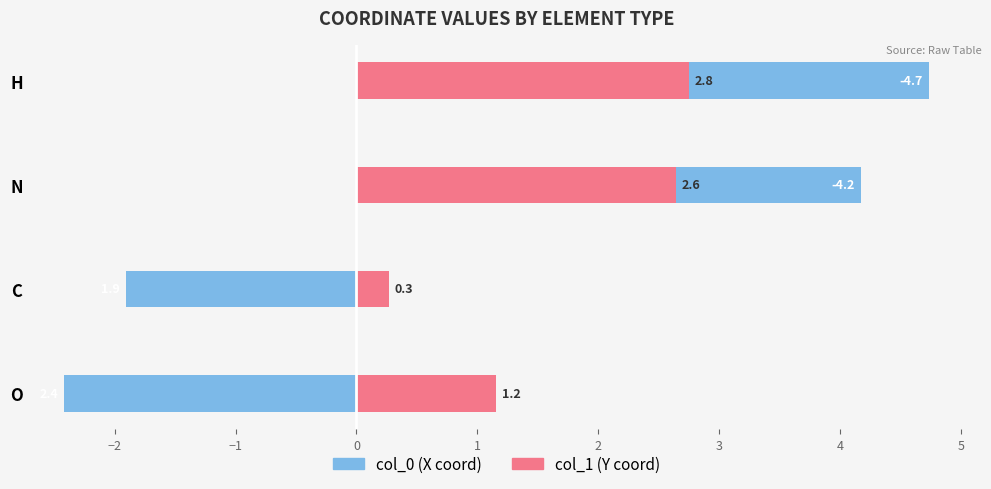

The col_0 series shows 4.7 at H. True or false?

True